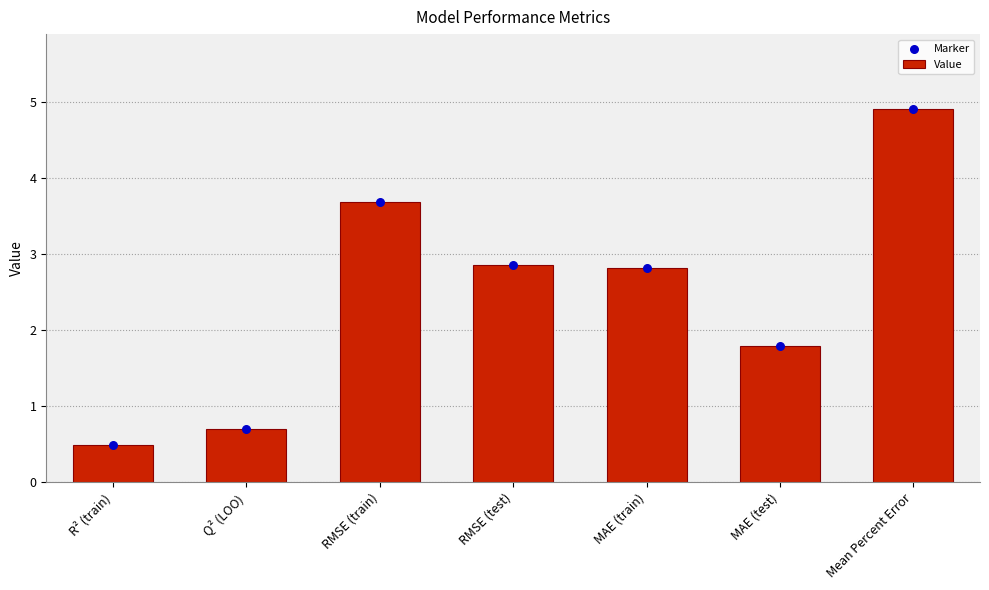

Which series has the widest spread of Y values?

Value